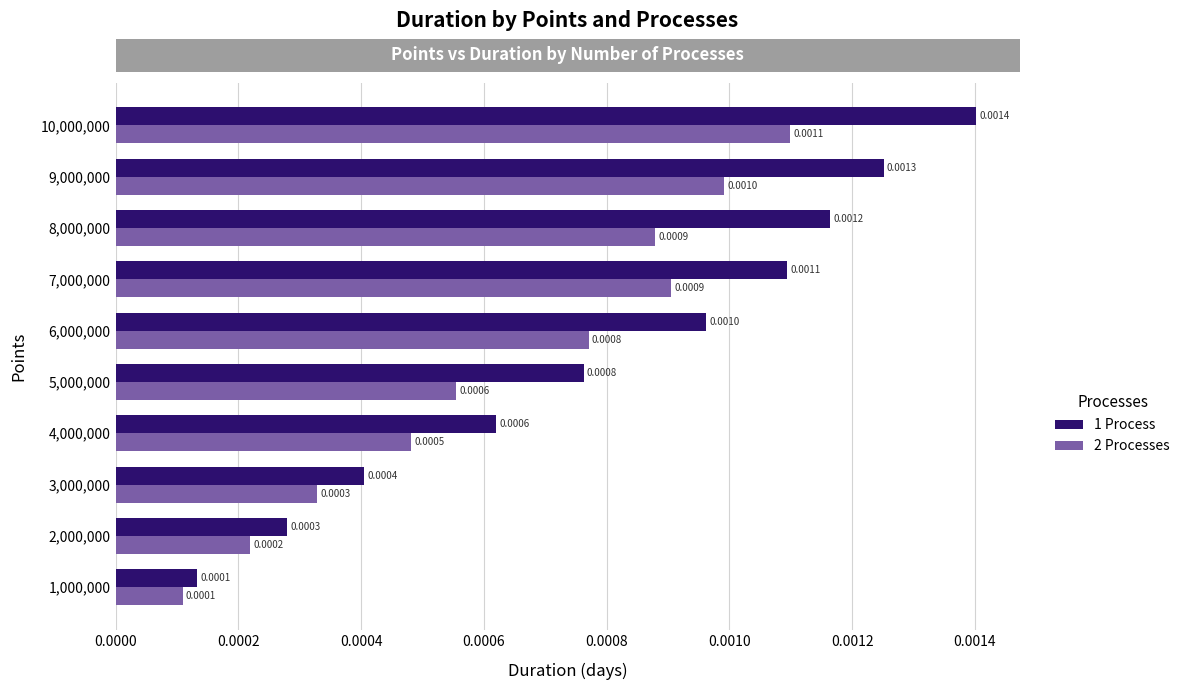

Between 1,000,000 and 5,000,000, which series saw the biggest shift?

1 Process